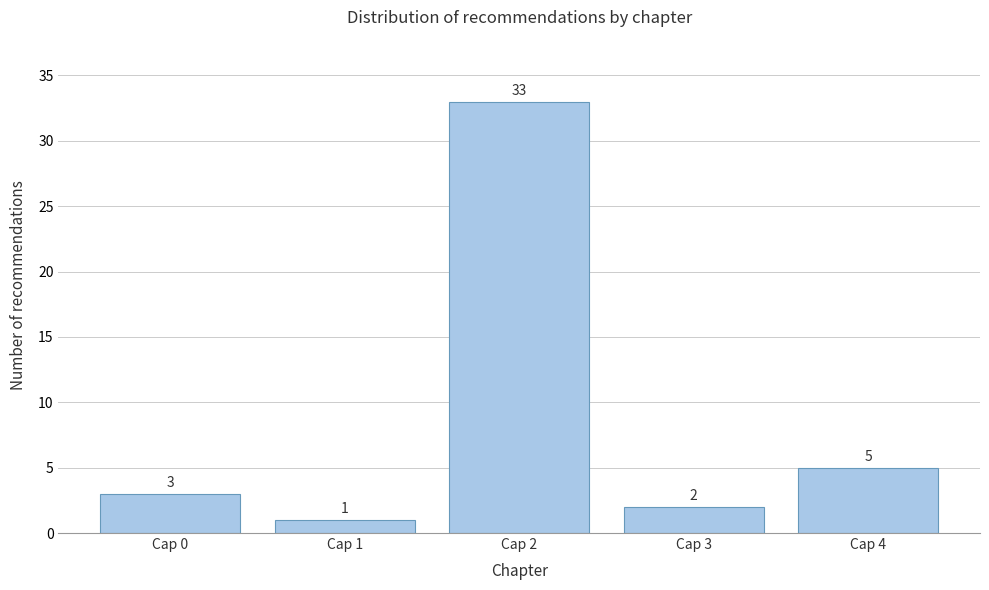

Reading left to right, list all the values displayed in this chart.

Cap 0=3	Cap 1=1	Cap 2=33	Cap 3=2	Cap 4=5